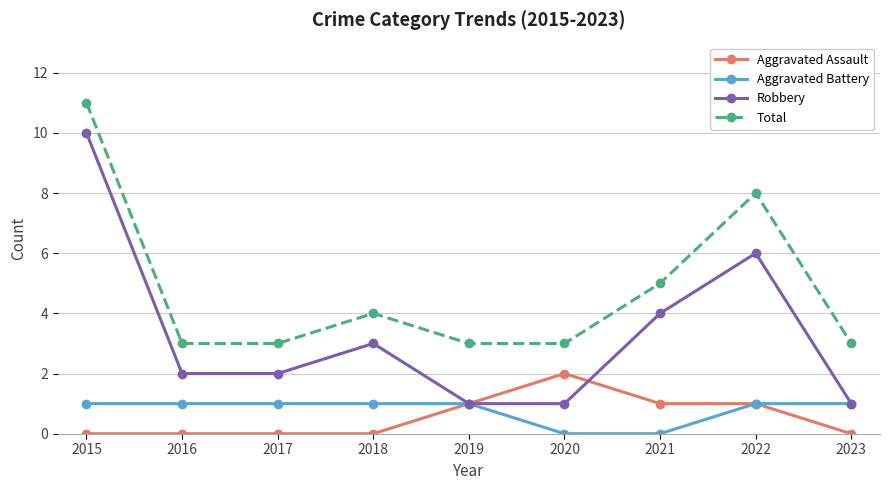

Where is Total nearest to the value 7?

2022